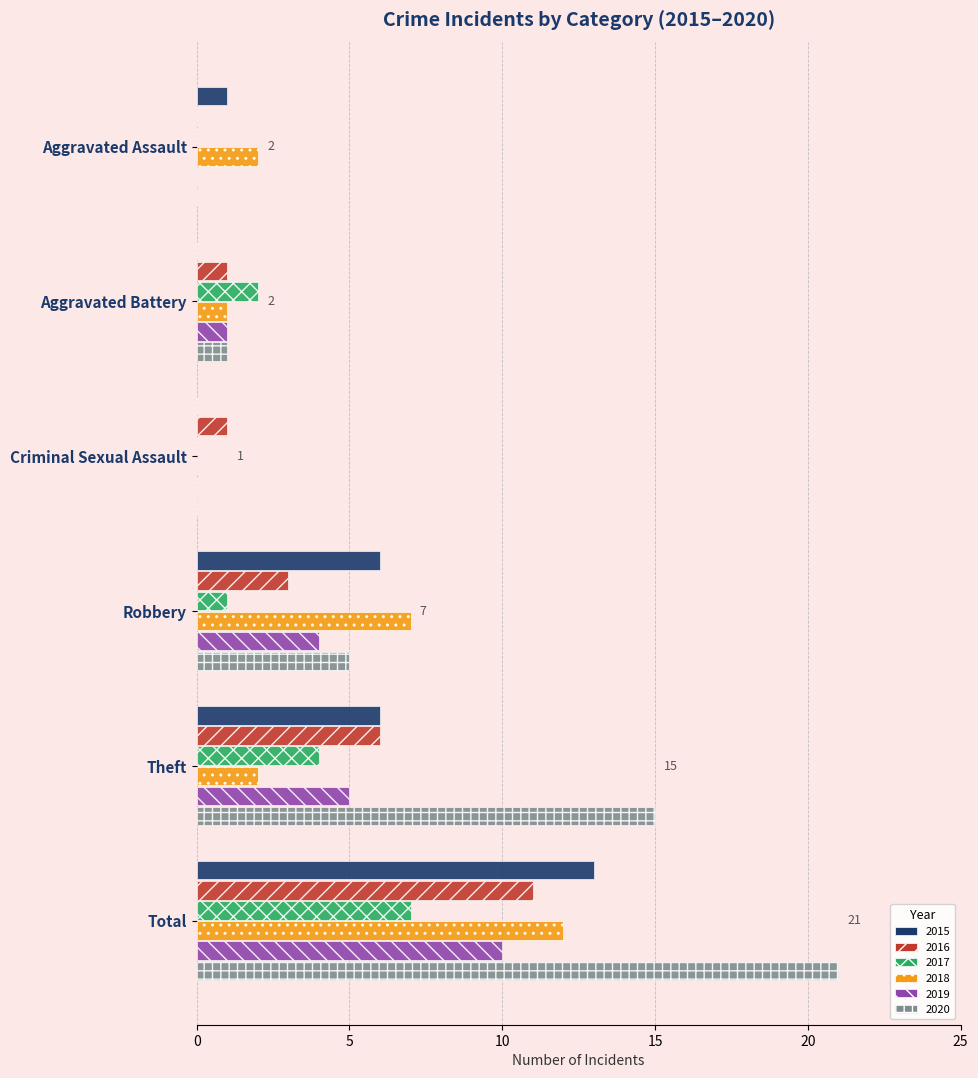

What is the total value across all series at Theft?

38